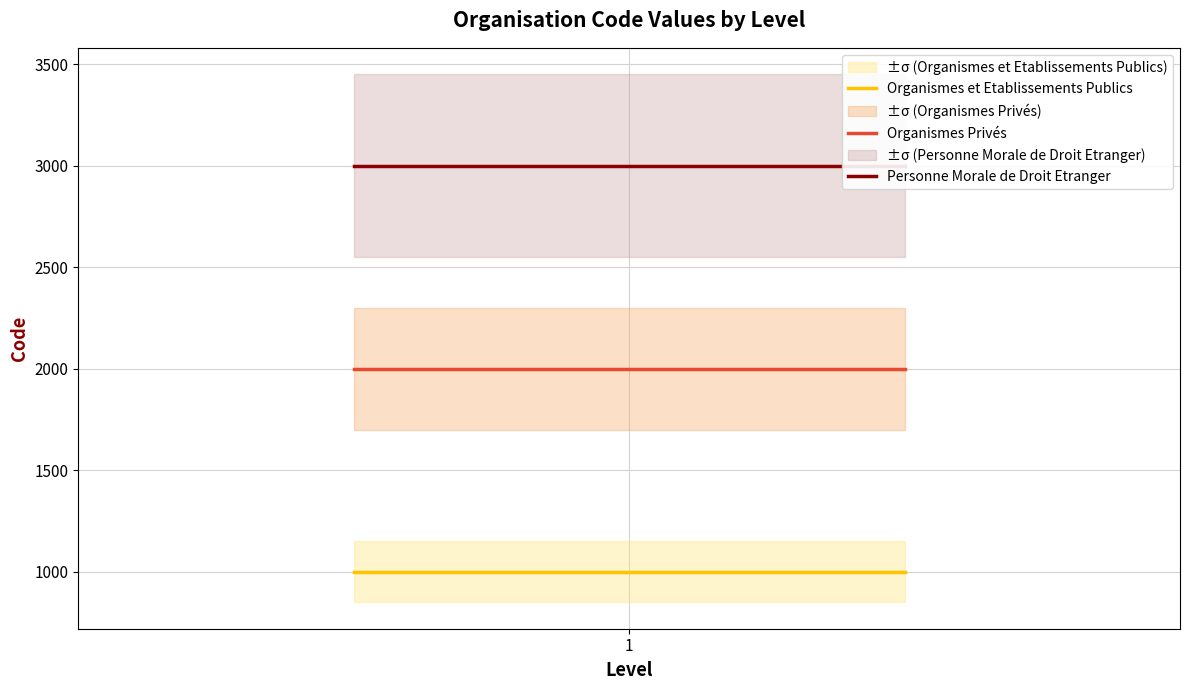

Reading left to right, what are all the values shown in this chart?

Organismes et Etablissements Publics: 1000	1000	1000
Organismes Privés: 2000	2000	2000
Personne Morale de Droit Etranger: 3000	3000	3000